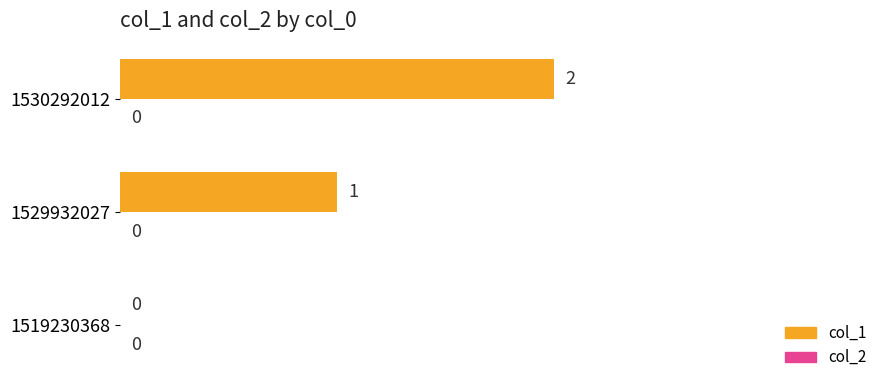

How many values are between 0 and 2?

3